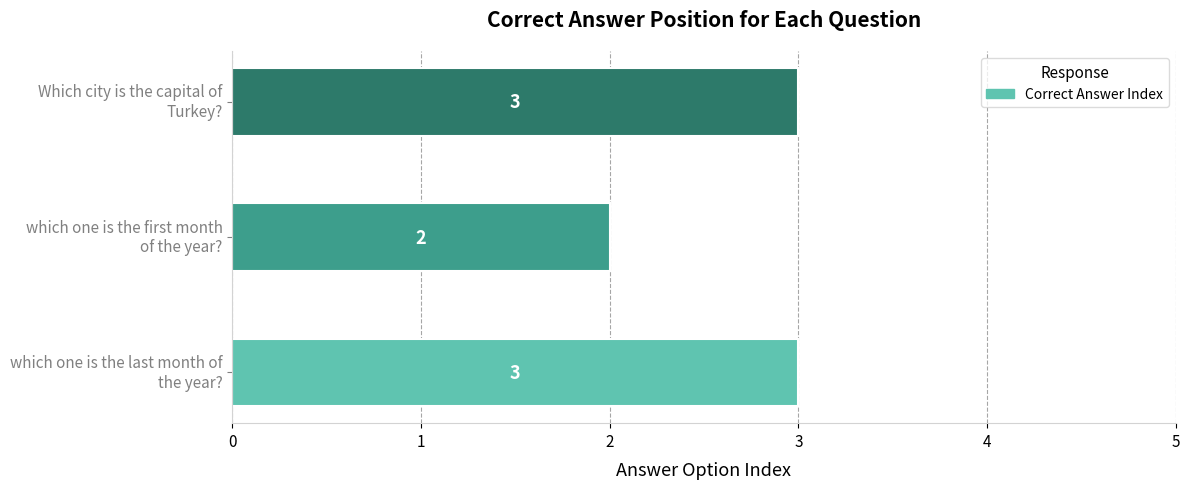

How many bars are there in total?

3